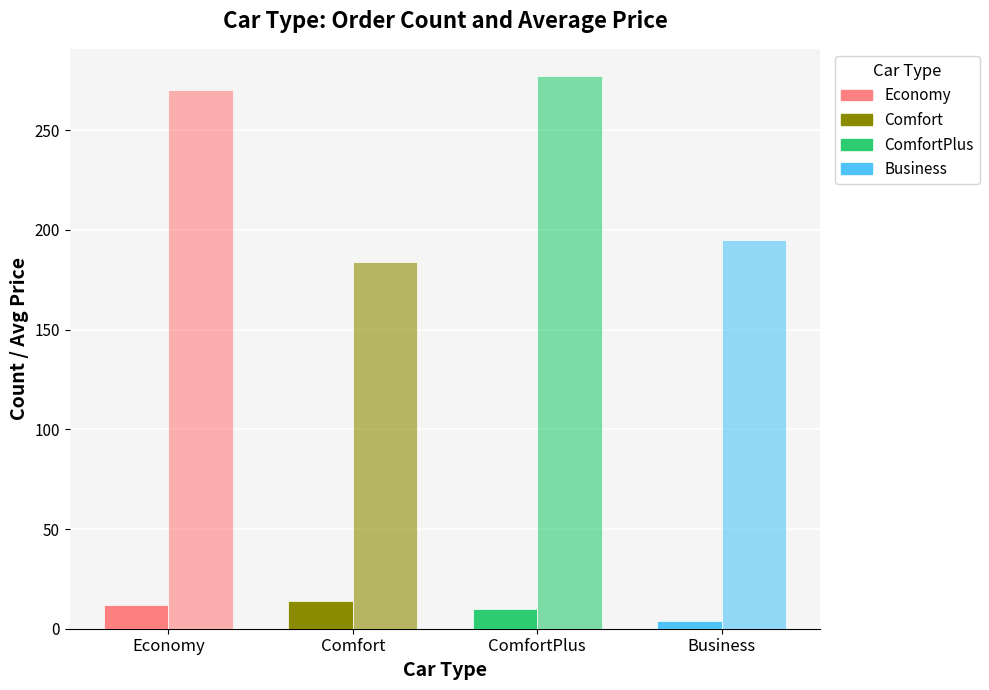

How many series are shown in this chart?

2